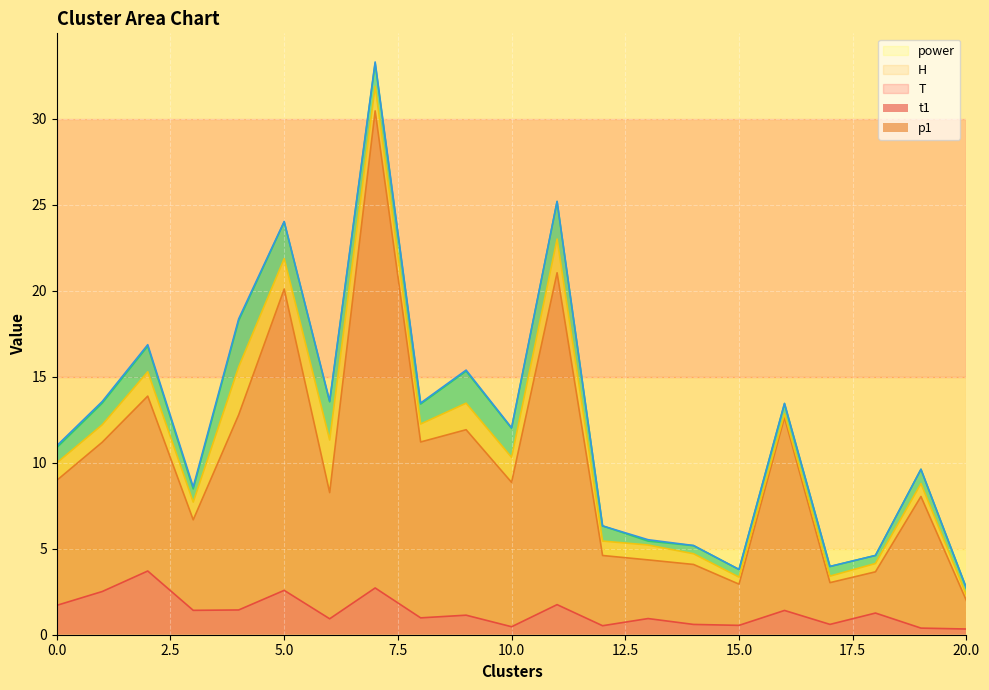

What is the spread (max minus min) of values at 12?

4.1